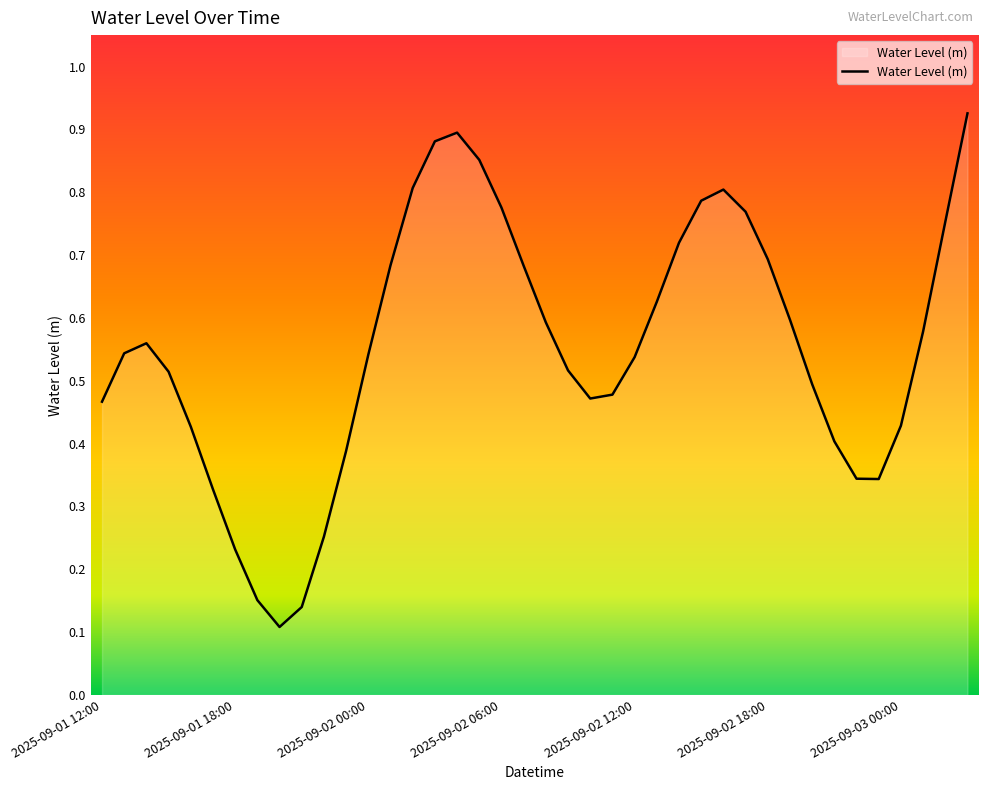

Is it true that the value at 2025-09-02 00:00 is 0.3?

False